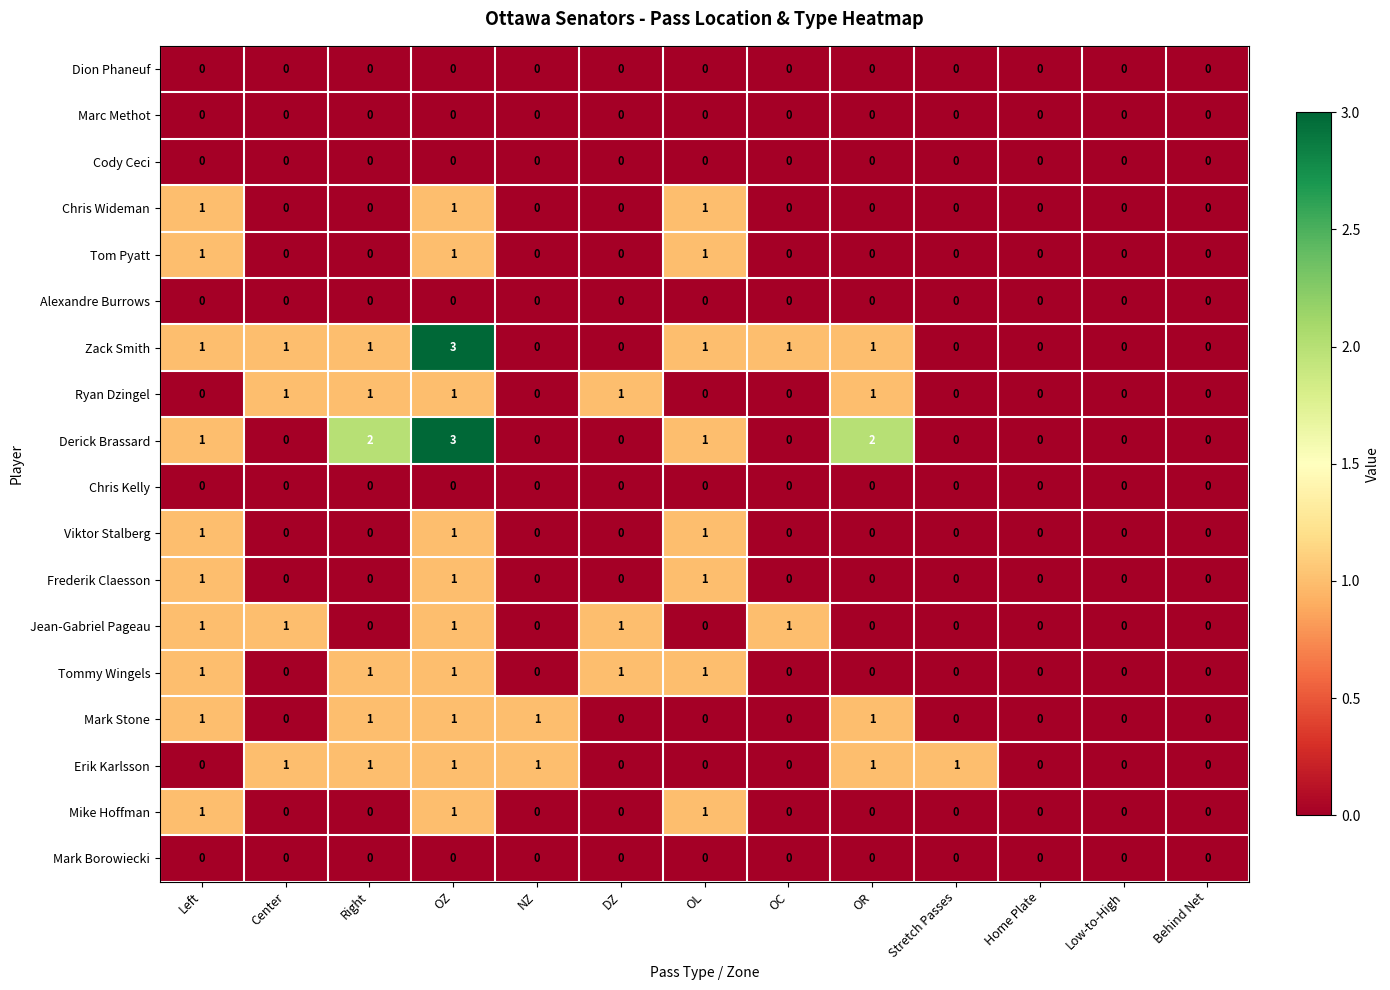

True or false: Derick Brassard has a value of 3 at OR.

False